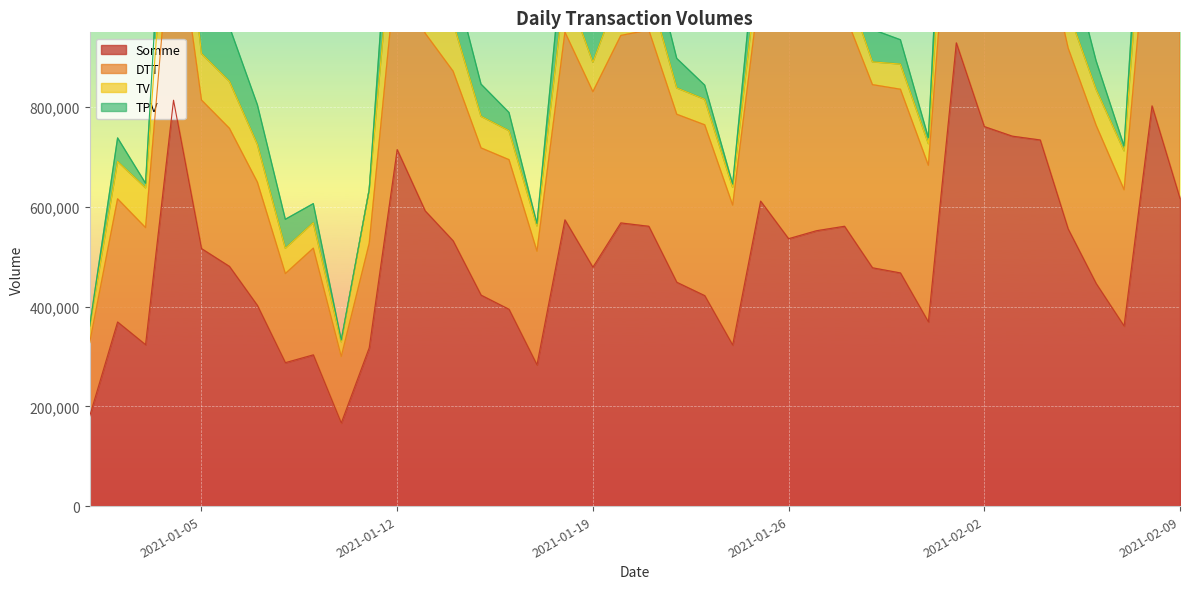

What are all the series names shown in the legend?

Somme, DTT, TV, TPV